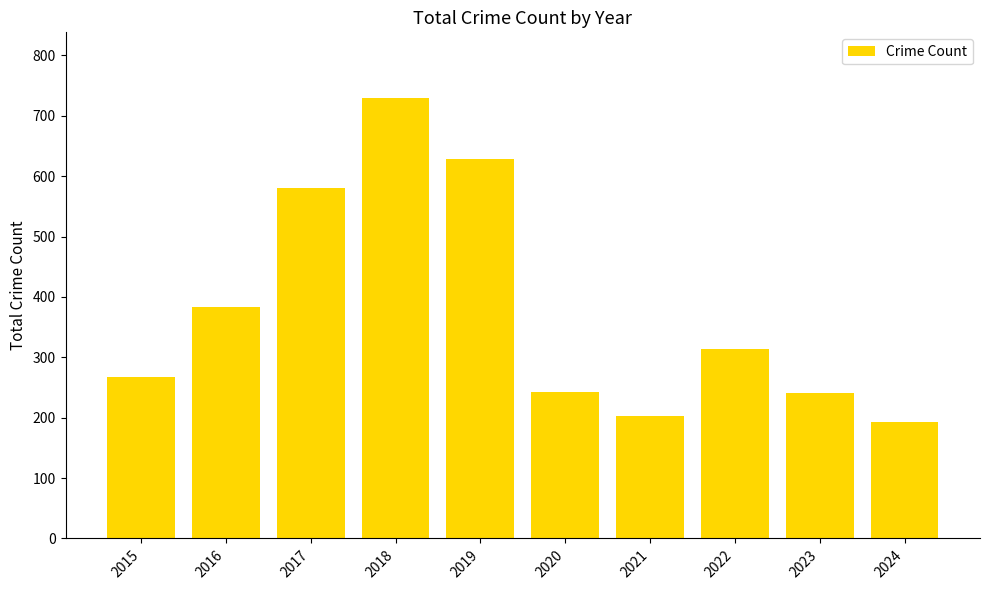

Which category has the highest value across all series?

2018